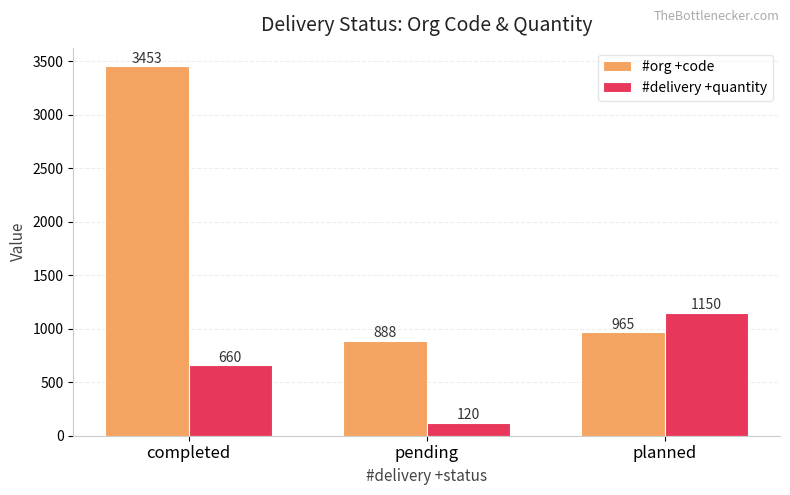

What is the approximate value of #org +code at pending?

888